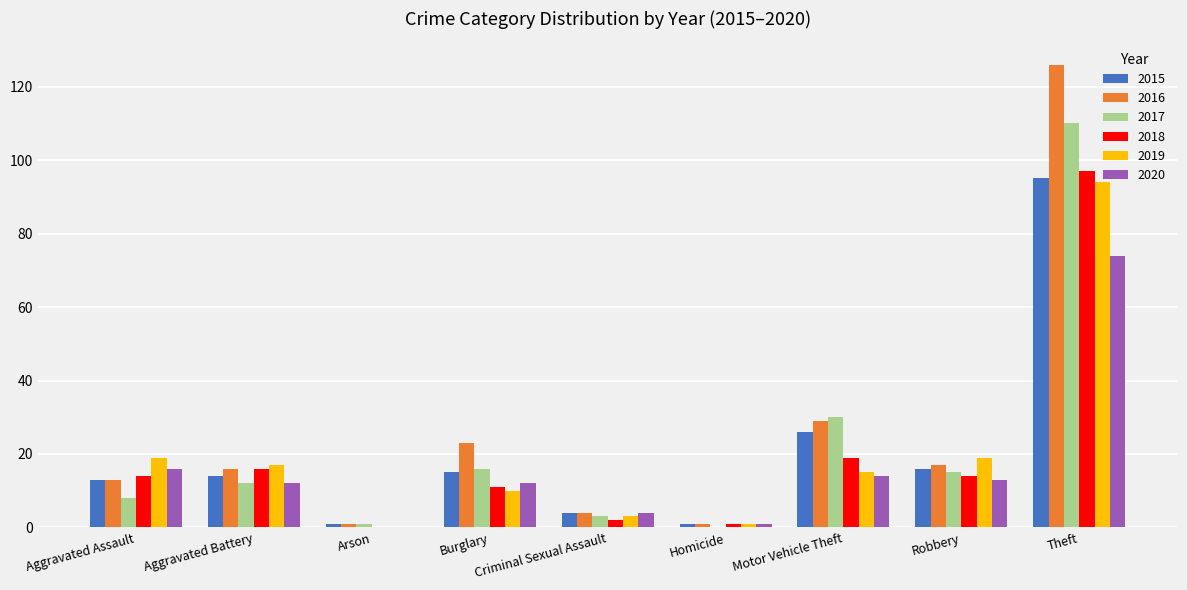

How many groups of bars are there?

9